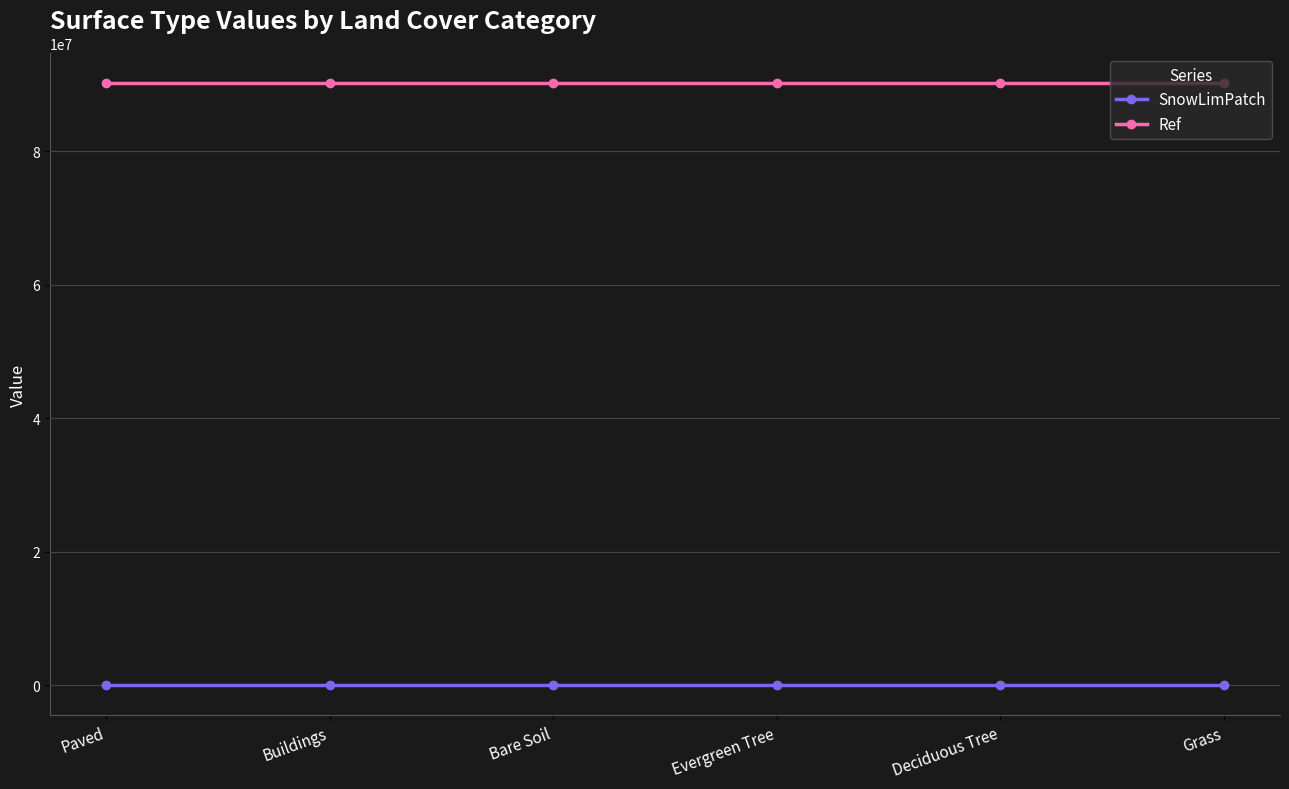

Rank the series at Evergreen Tree from highest to lowest value.

Ref, SnowLimPatch